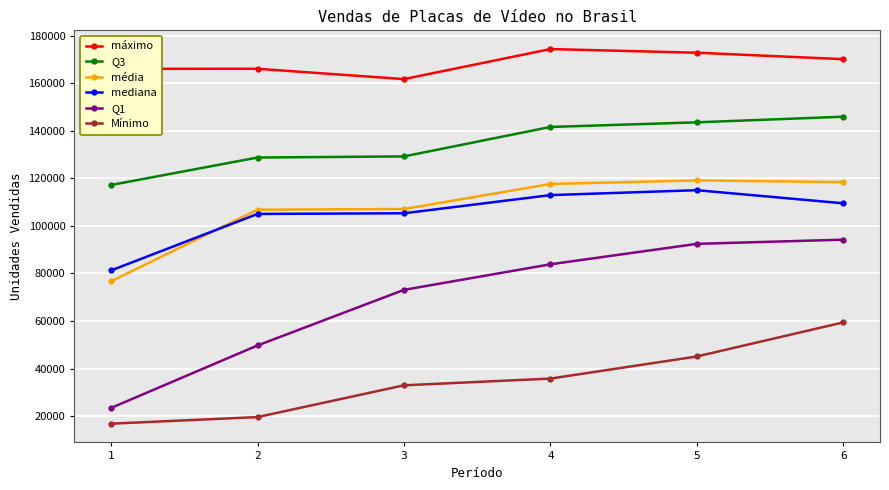

Which label corresponds to the largest value in the chart?

4